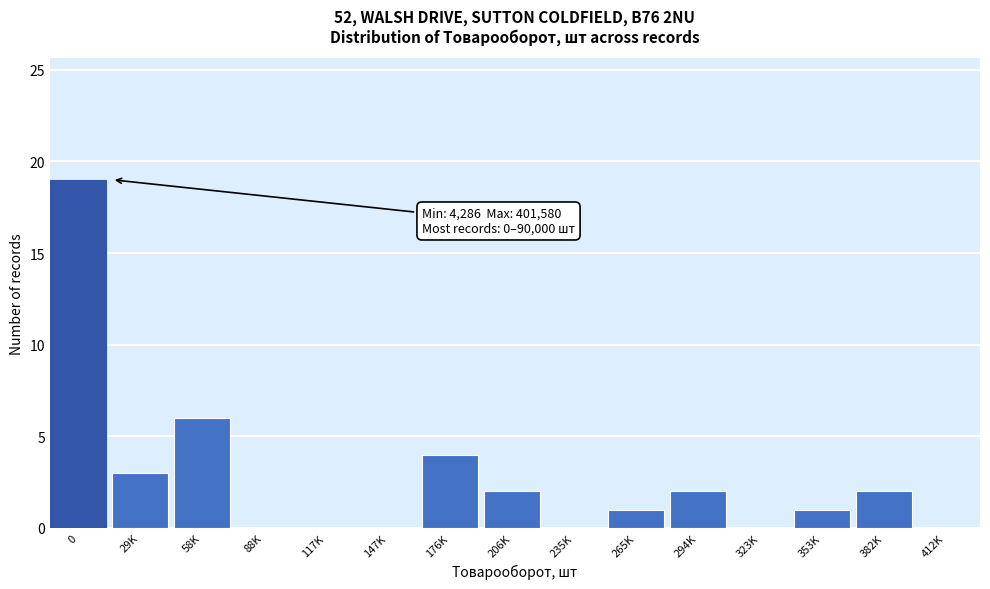

Reading left to right, list all the values displayed in this chart.

0=19	29K=3	58K=6	88K=0	117K=0	147K=0	176K=4	206K=2	235K=0	265K=1	294K=2	323K=0	353K=1	382K=2	412K=0